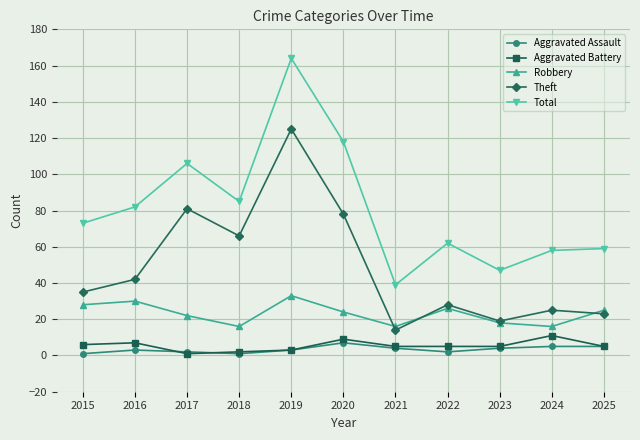

Reading left to right, extract all data points from this chart.

Aggravated Assault: 2015=1	2016=3	2017=2	2018=1	2019=3	2020=7	2021=4	2022=2	2023=4	2024=5	2025=5
Aggravated Battery: 2015=6	2016=7	2017=1	2018=2	2019=3	2020=9	2021=5	2022=5	2023=5	2024=11	2025=5
Robbery: 2015=28	2016=30	2017=22	2018=16	2019=33	2020=24	2021=16	2022=26	2023=18	2024=16	2025=25
Theft: 2015=35	2016=42	2017=81	2018=66	2019=125	2020=78	2021=14	2022=28	2023=19	2024=25	2025=23
Total: 2015=73	2016=82	2017=106	2018=85	2019=164	2020=118	2021=39	2022=62	2023=47	2024=58	2025=59